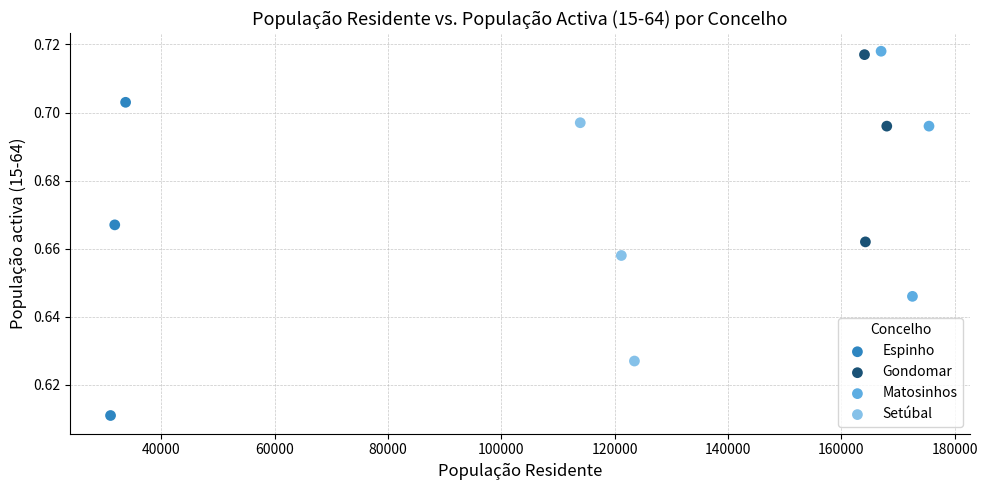

Which series contains the highest Y value?

Matosinhos